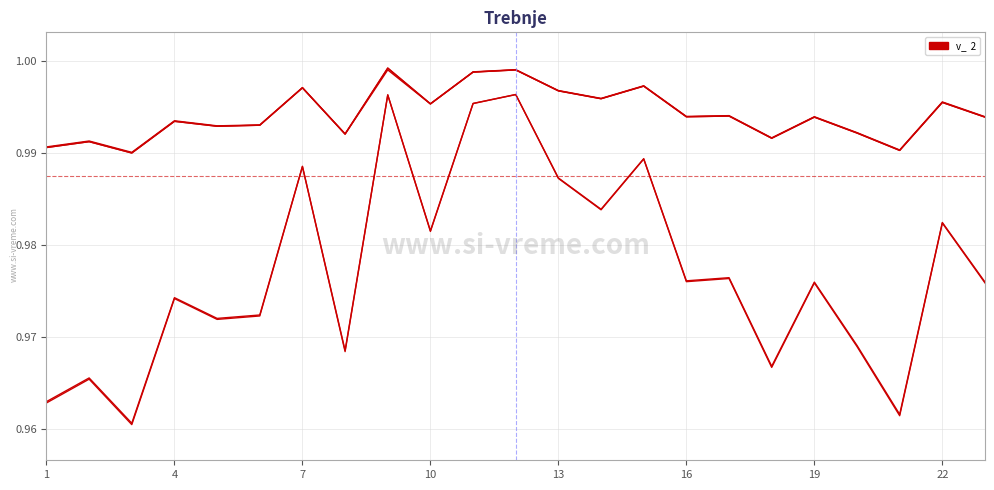

How many lines are shown in the chart?

5